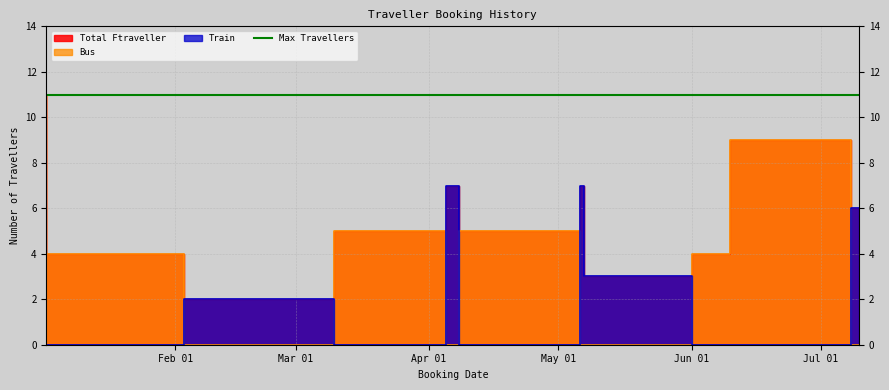

What is the label of the 5th point from the right?

2018-05-07